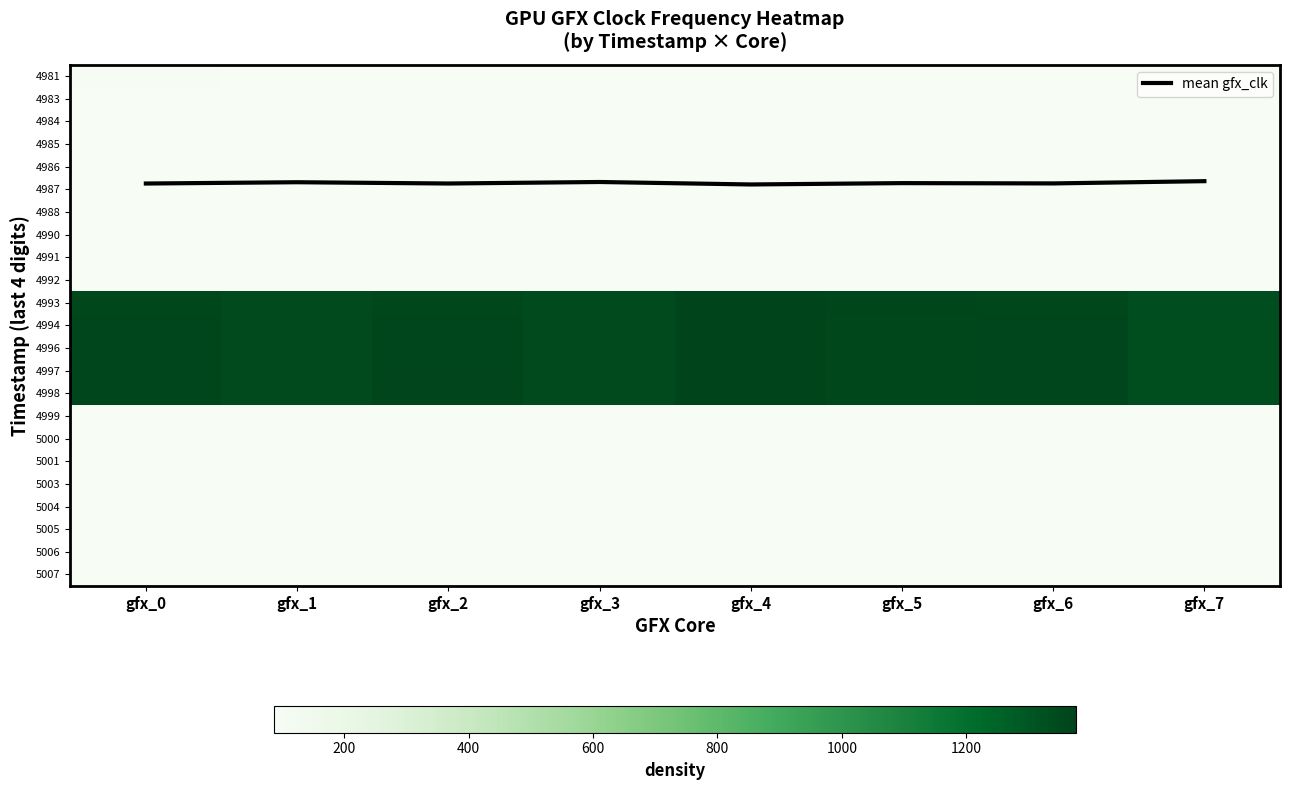

At which label does 4994 reach its minimum?

gfx_7